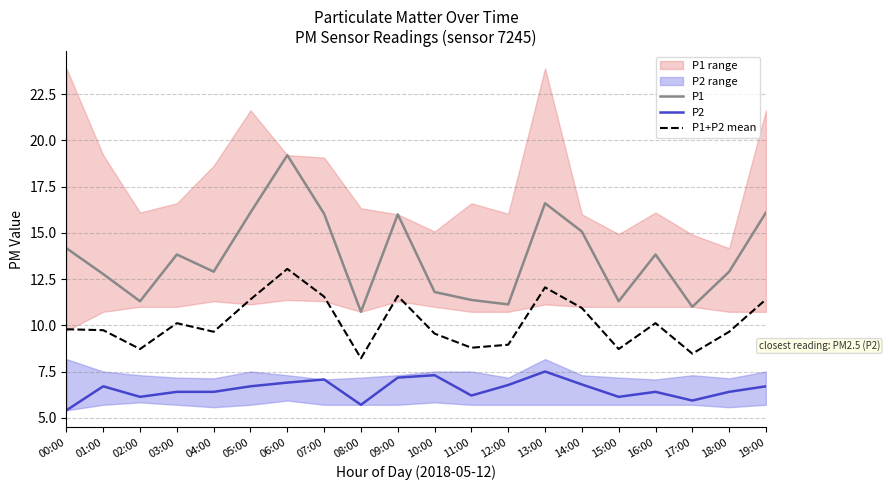

True or false: P1 has more than 1 points higher than both neighbors.

True